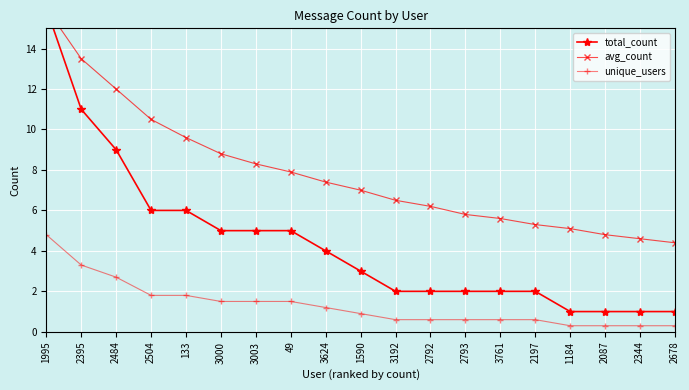

At which label is avg_count closest to 10?

133